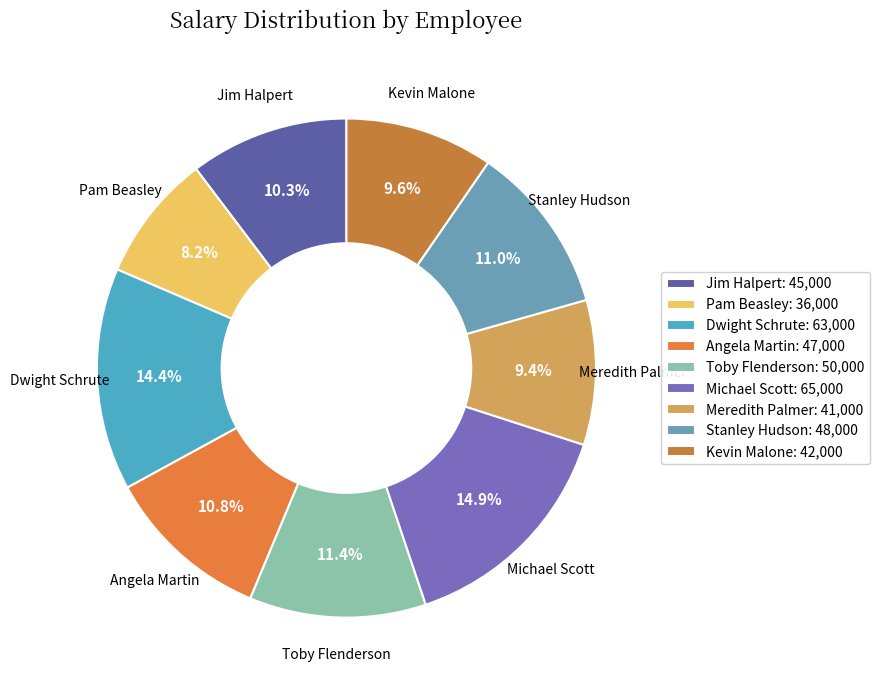

How many segments does this pie chart have?

9